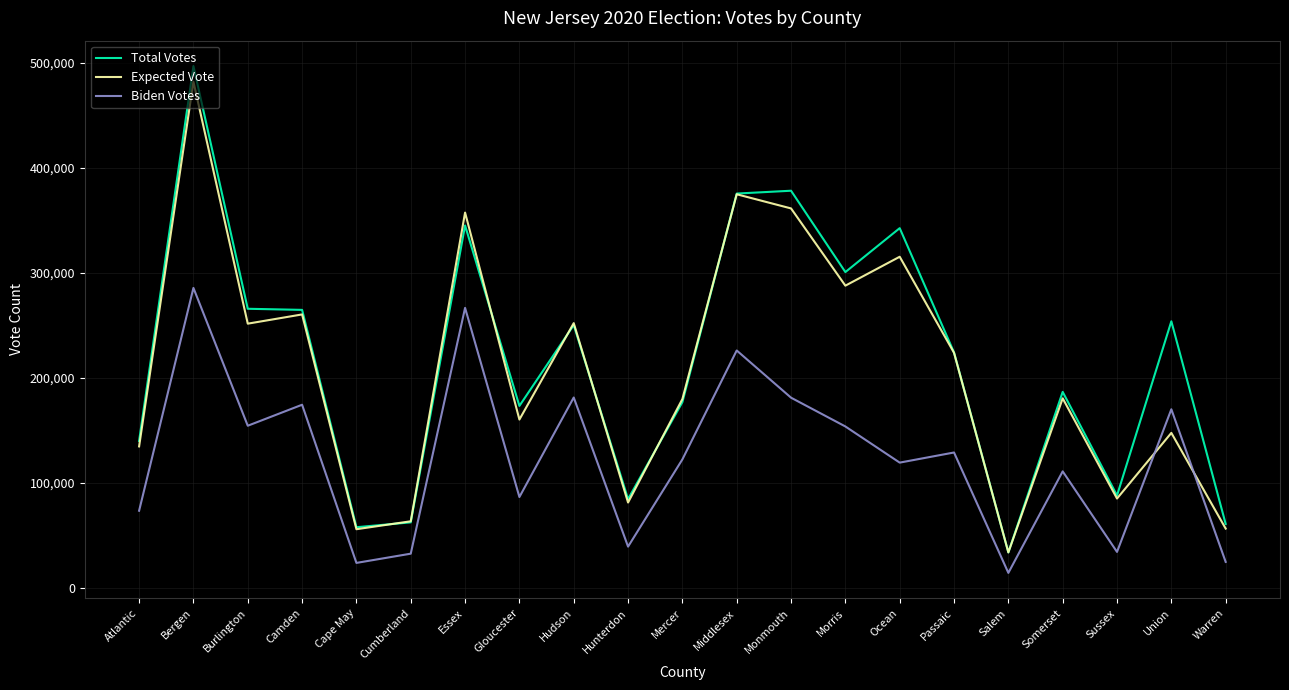

How many intersections are there between Expected Vote and Biden Votes?

2